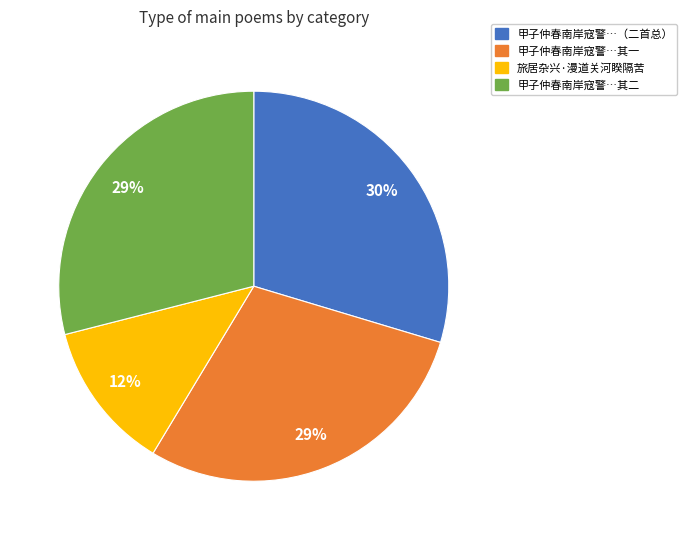

To the nearest percent, what is the average slice percentage?

25%